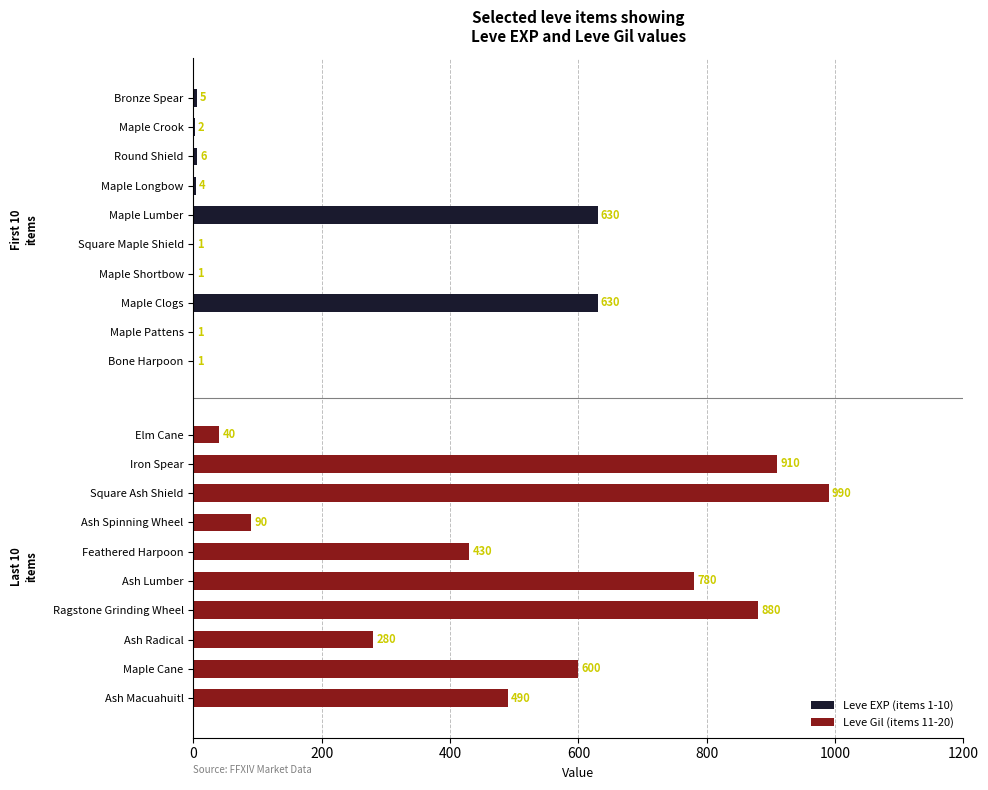

What is the value of the Leve Gil (items 11-20) bar at the 6th from the left?

430